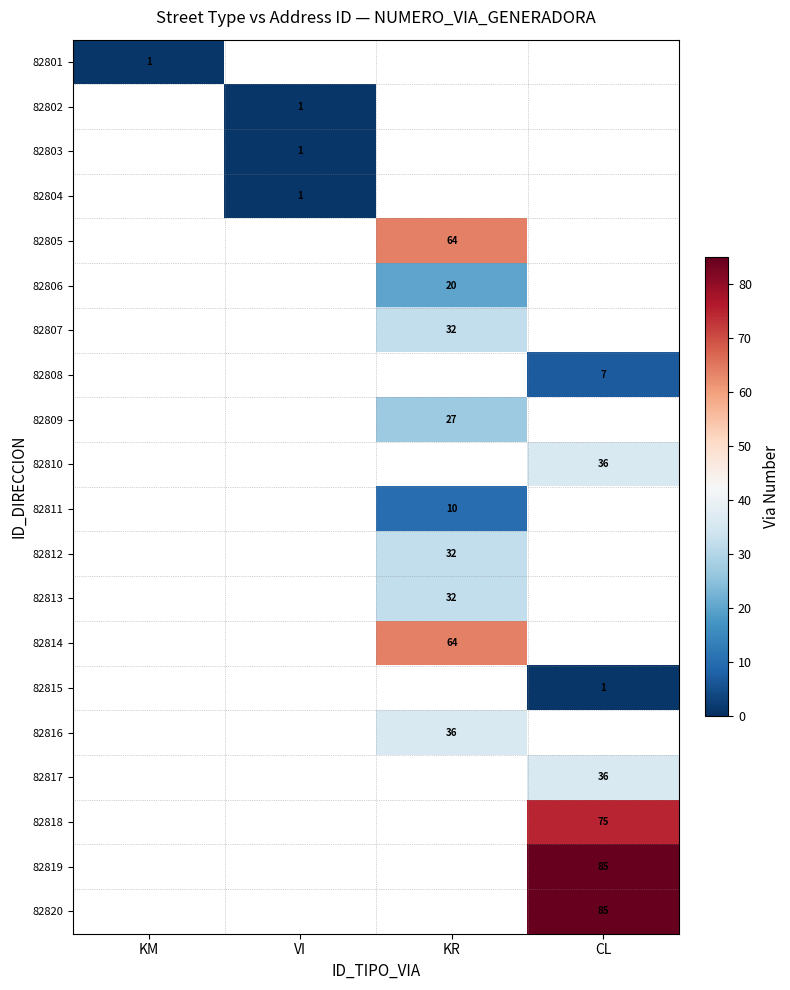

Which series has the largest range (max minus min)?

82801